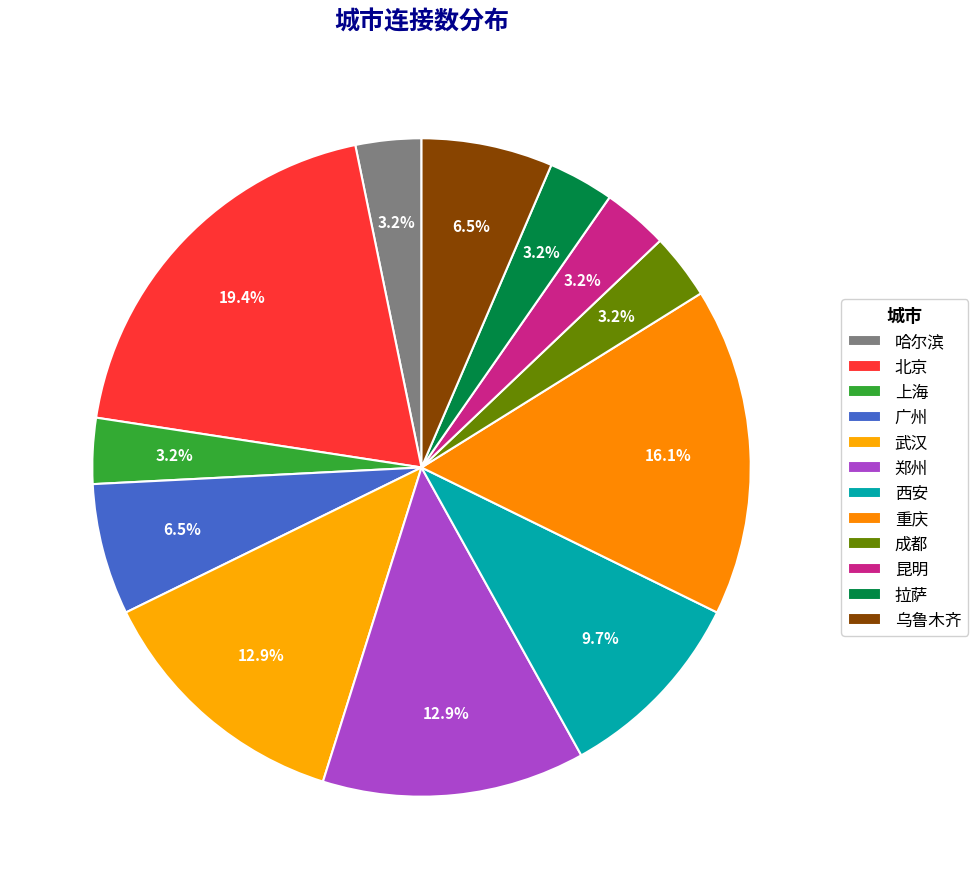

How many slices are in this pie chart?

12